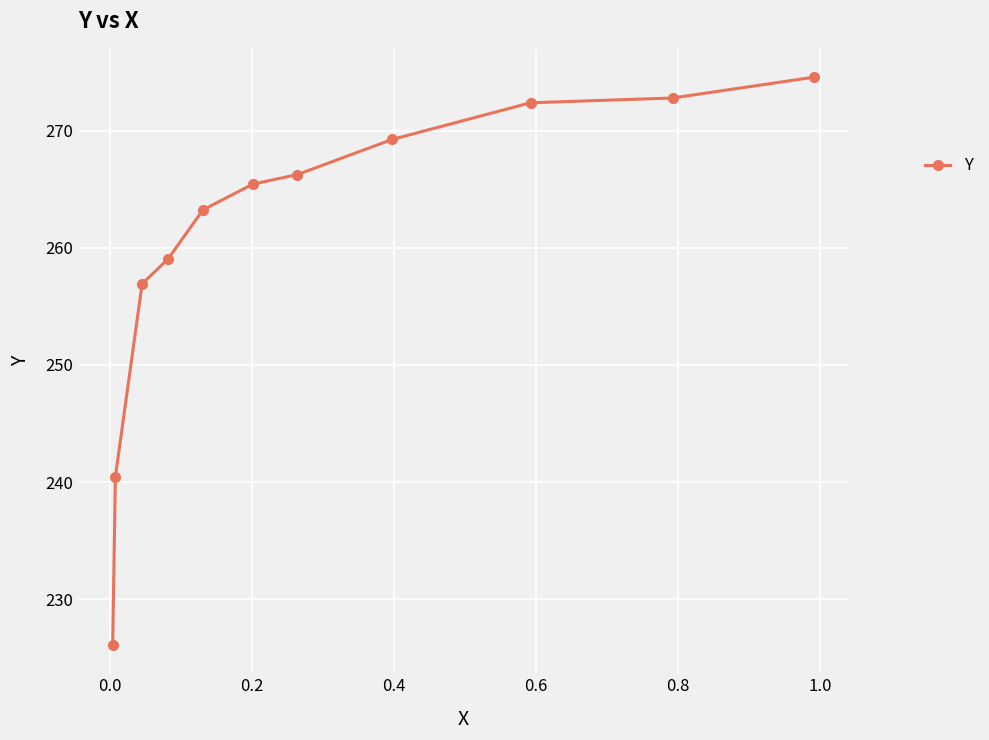

What is the greatest value displayed?

274.6